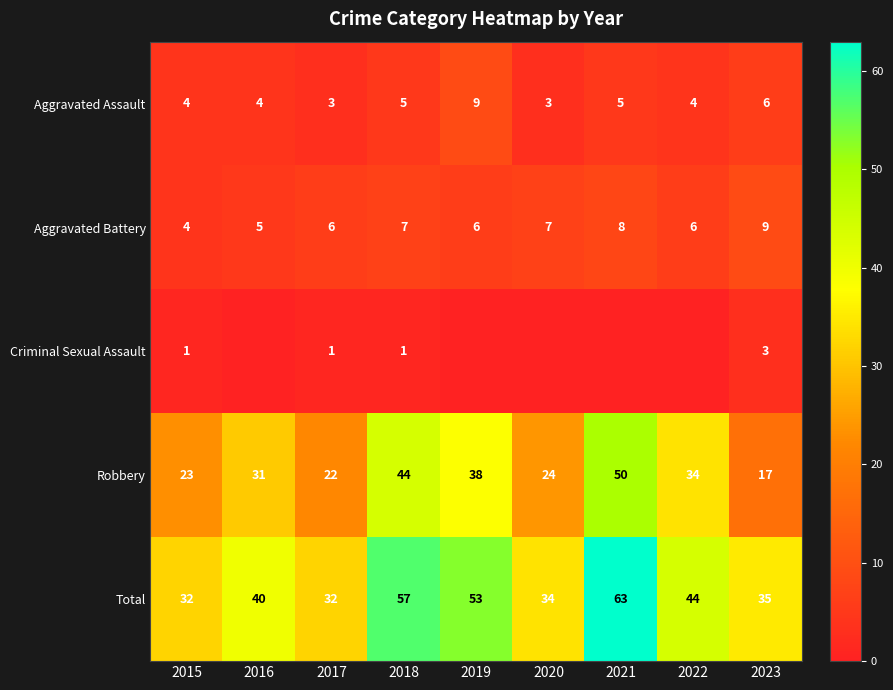

True or false: Total has a value of 20 at 2023.

False